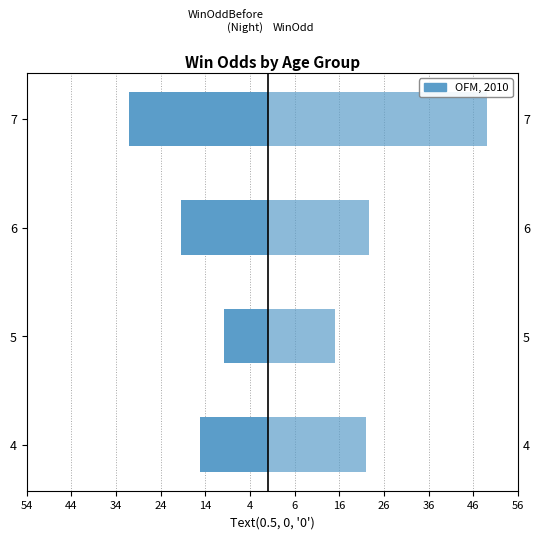

Reading left to right, extract all data points from this chart.

WinOddBeforeNight: -15.2	-9.9	-19.5	-31.0
WinOdd: 21.9	14.9	22.6	49.0